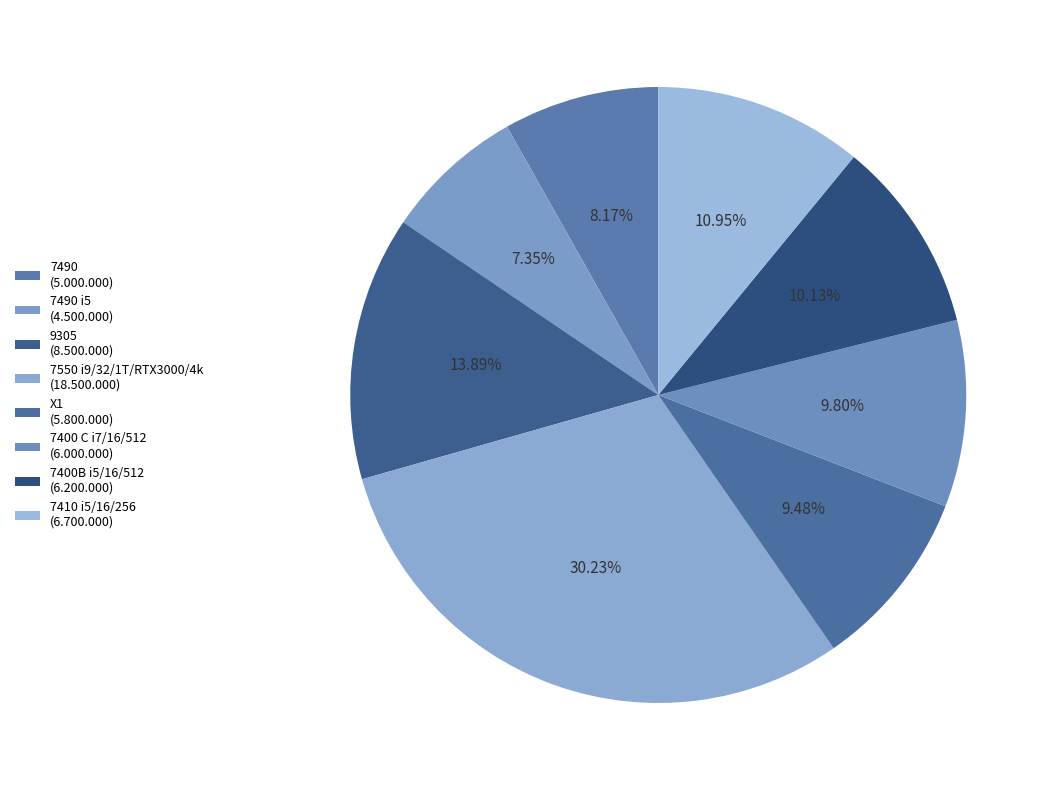

Is there a majority slice in this chart?

No